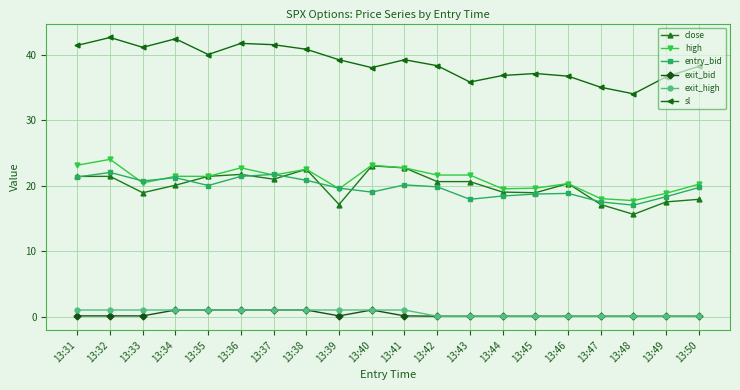

What is the total value across all series at 13:35?

104.8